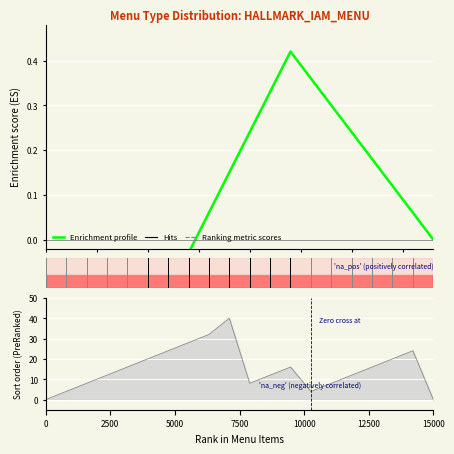

How many interior local valleys (lower than both neighbors) does the data have?

1